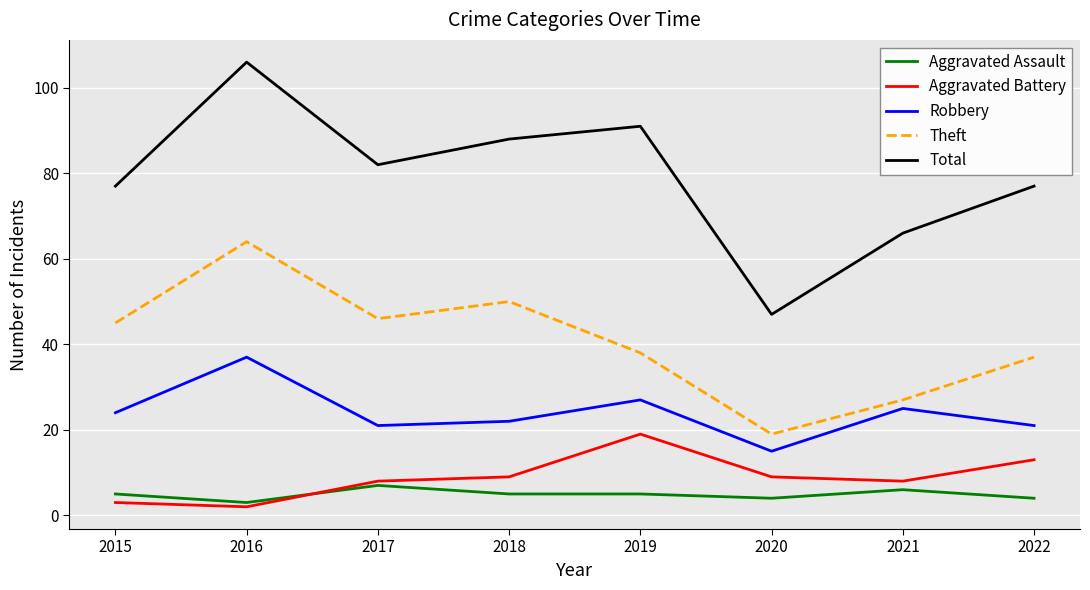

Reading right to left, extract all data points from this chart.

Aggravated Assault: 4	6	4	5	5	7	3	5
Aggravated Battery: 13	8	9	19	9	8	2	3
Robbery: 21	25	15	27	22	21	37	24
Theft: 37	27	19	38	50	46	64	45
Total: 77	66	47	91	88	82	106	77